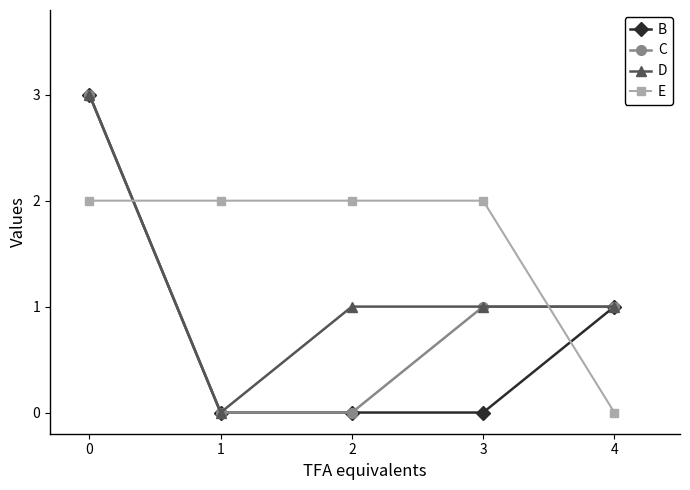

Reading left to right, extract all data points from this chart.

B: 3	0	0	0	1
C: 3	0	0	1	1
D: 3	0	1	1	1
E: 2	2	2	2	0